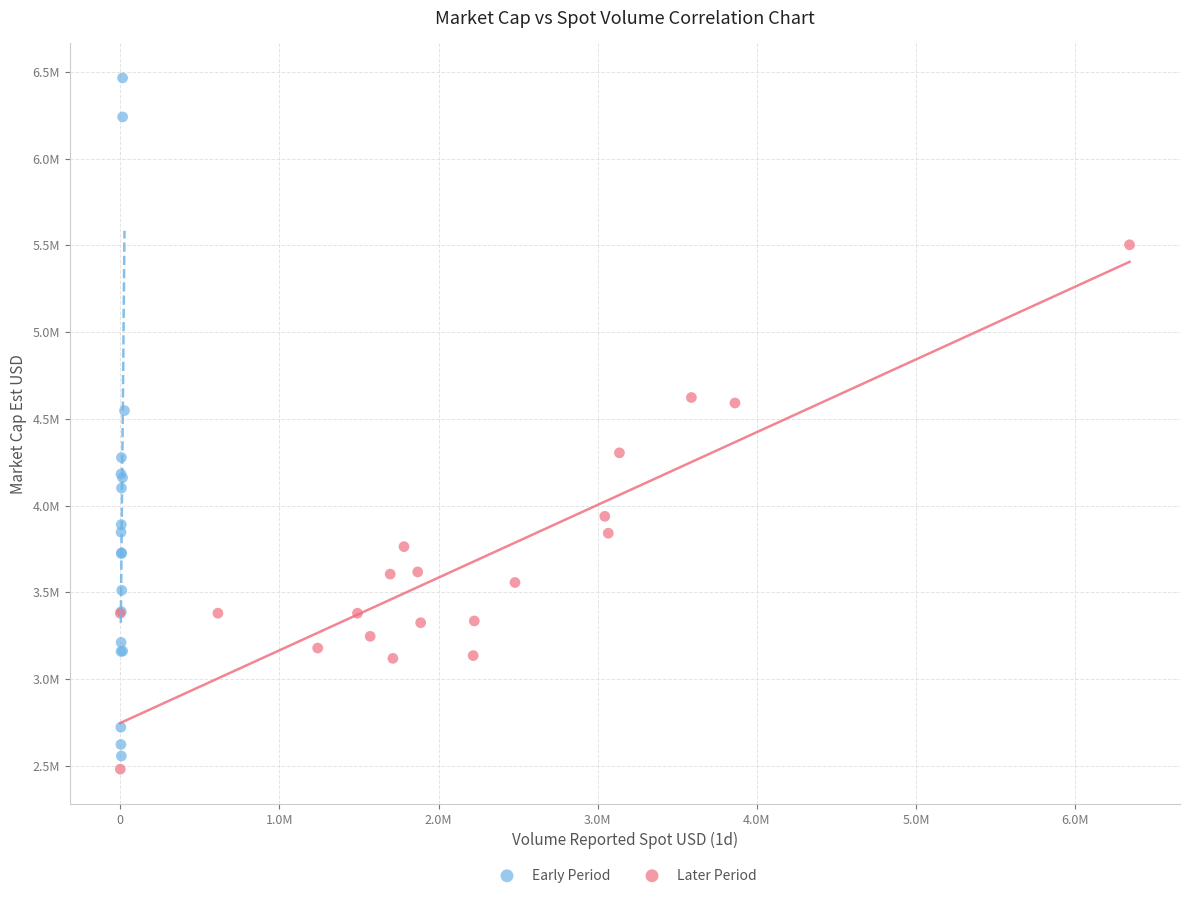

Which series reaches the minimum Y coordinate?

Later Period